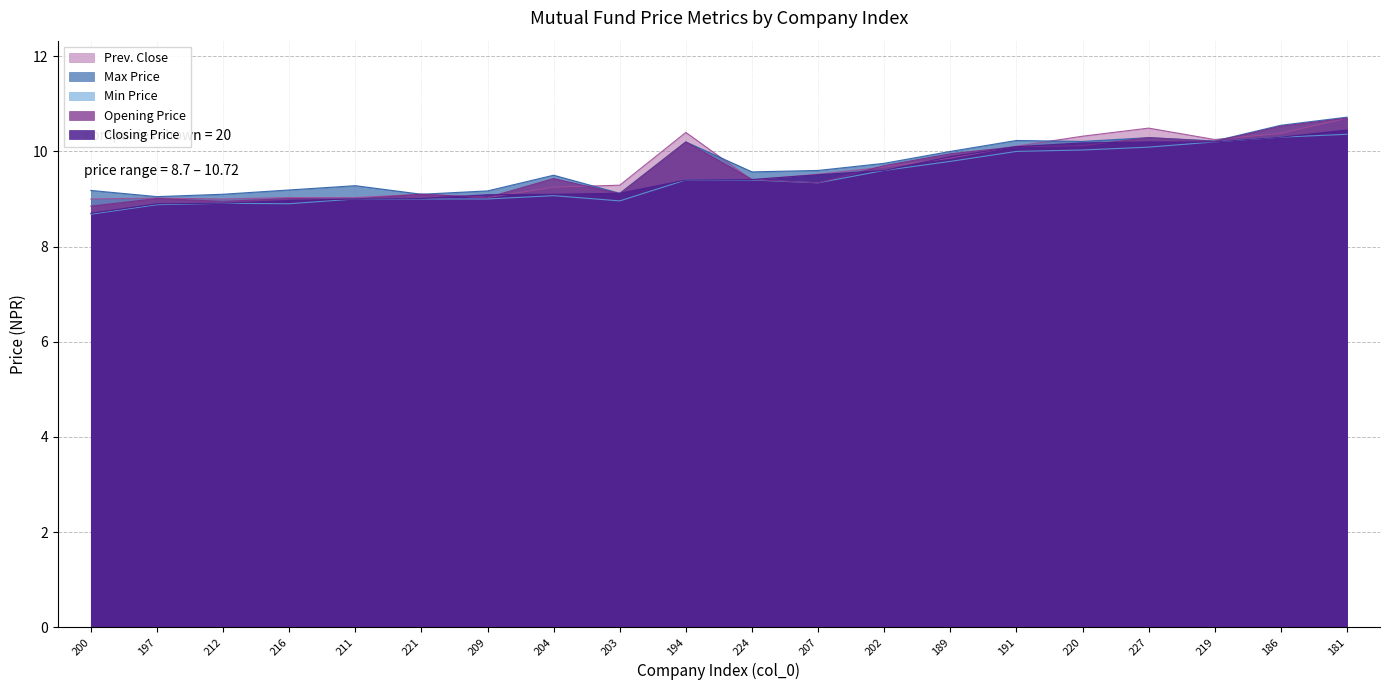

What are all the series names shown in the legend?

Prev. Close, Max Price, Min Price, Opening Price, Closing Price